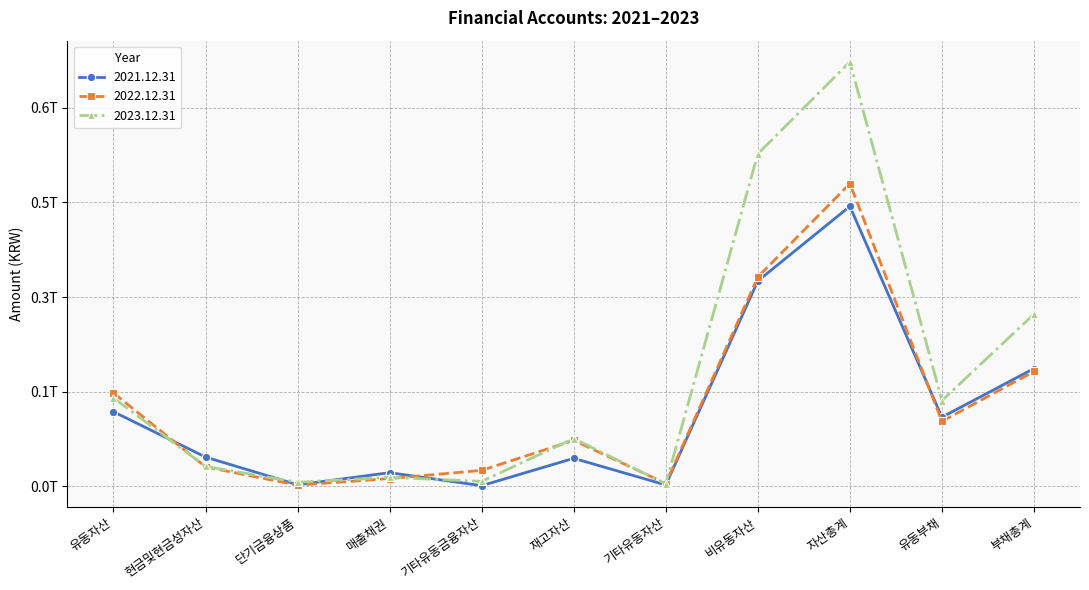

How many data points does each series have?

11